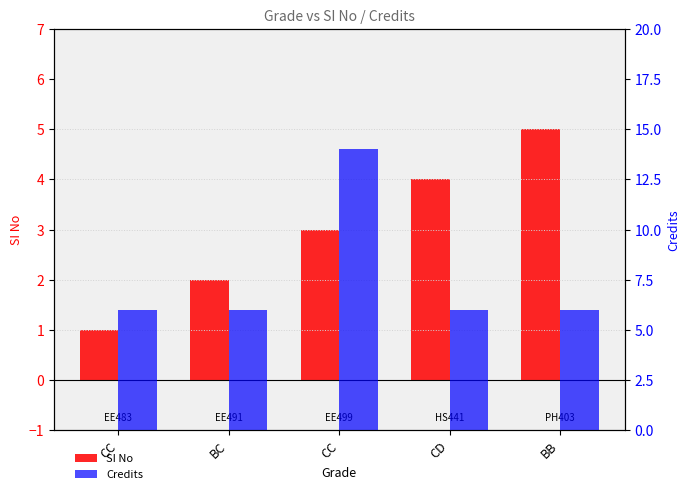

What is the value of the SI No bar at the 5th from the left?

5